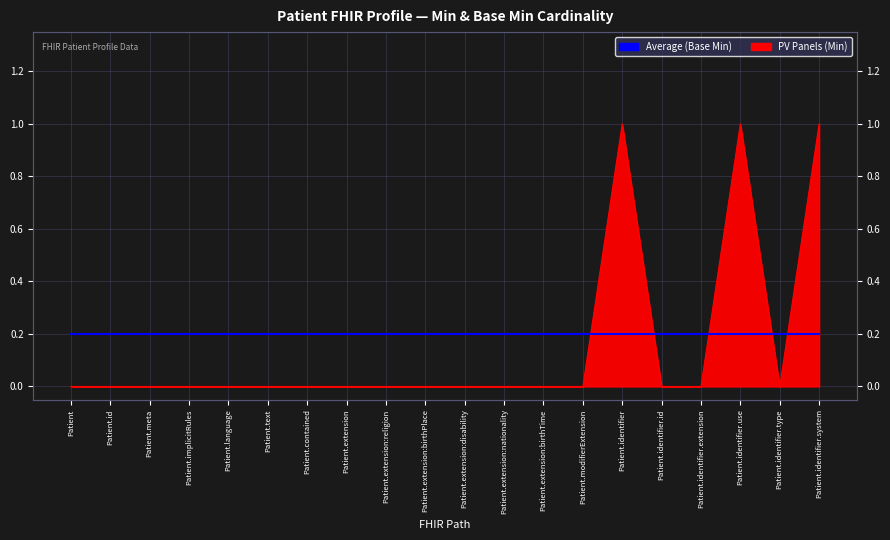

Reading left to right, transcribe all the data shown in this chart.

0	0	0	0	0	0	0	0	0	0	0	0	0	0	1	0	0	1	0	1